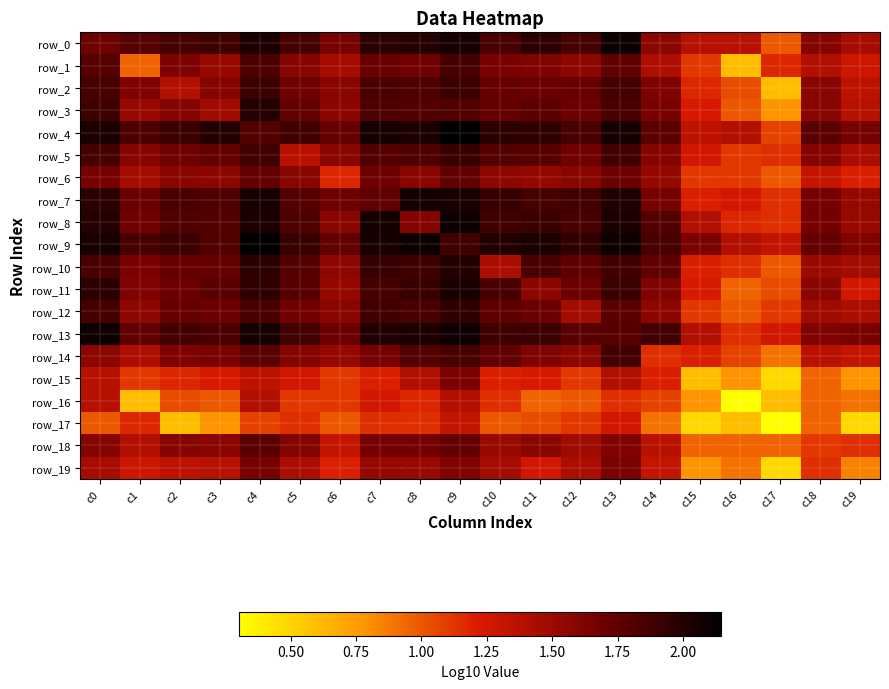

Which has a higher value, c4 or c15?

c4